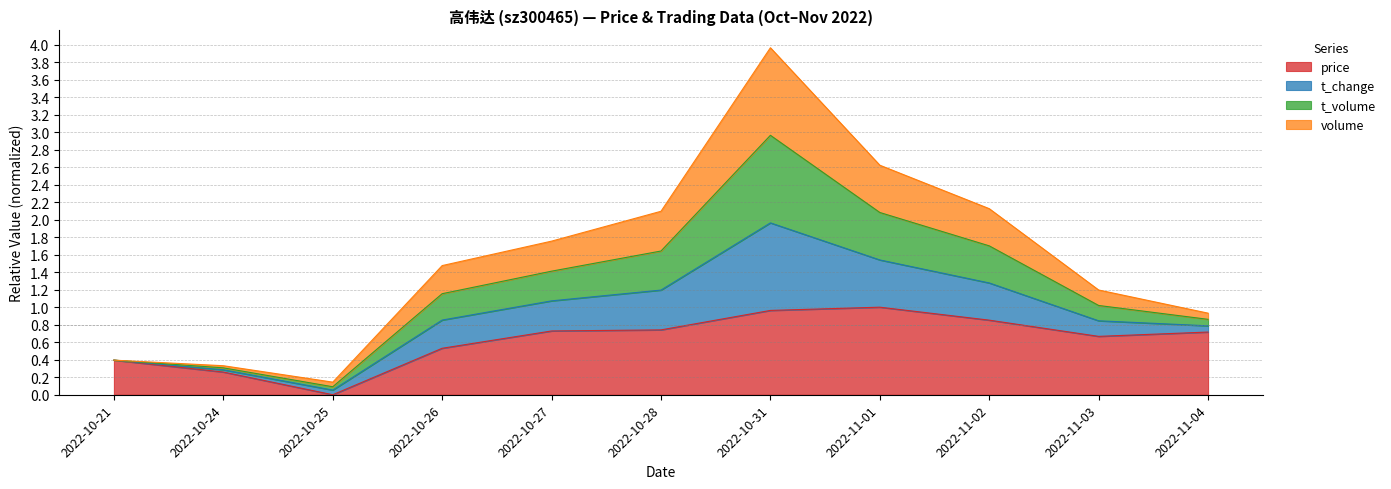

List the labels in order of t_change value, smallest first.

2022-10-25, 2022-10-24, 2022-10-21, 2022-11-04, 2022-11-03, 2022-10-26, 2022-10-27, 2022-10-28, 2022-11-02, 2022-11-01, 2022-10-31